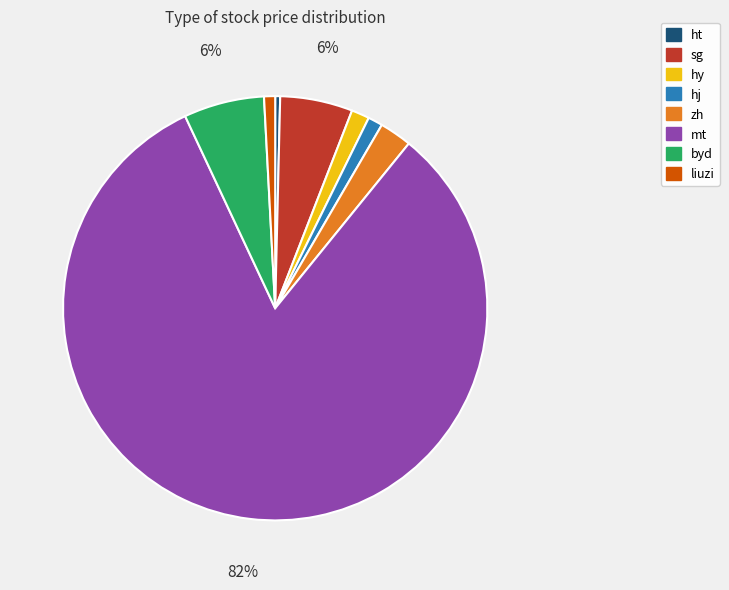

The sg slice represents 6% of the pie. True or false?

True